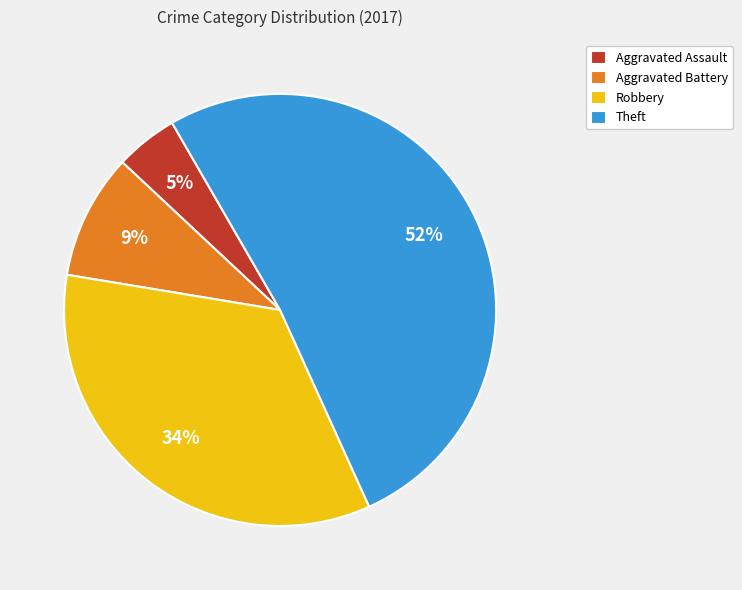

True or false: Robbery accounts for 28% of the total.

False